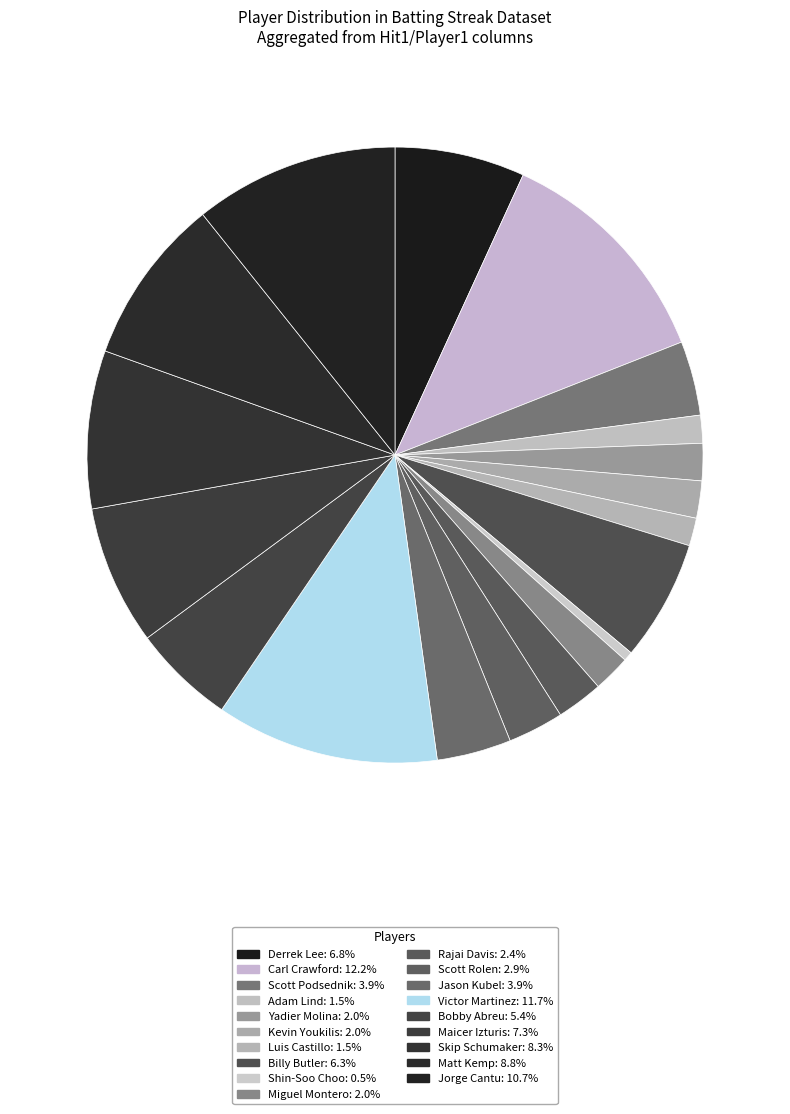

How many segments does this pie chart have?

19